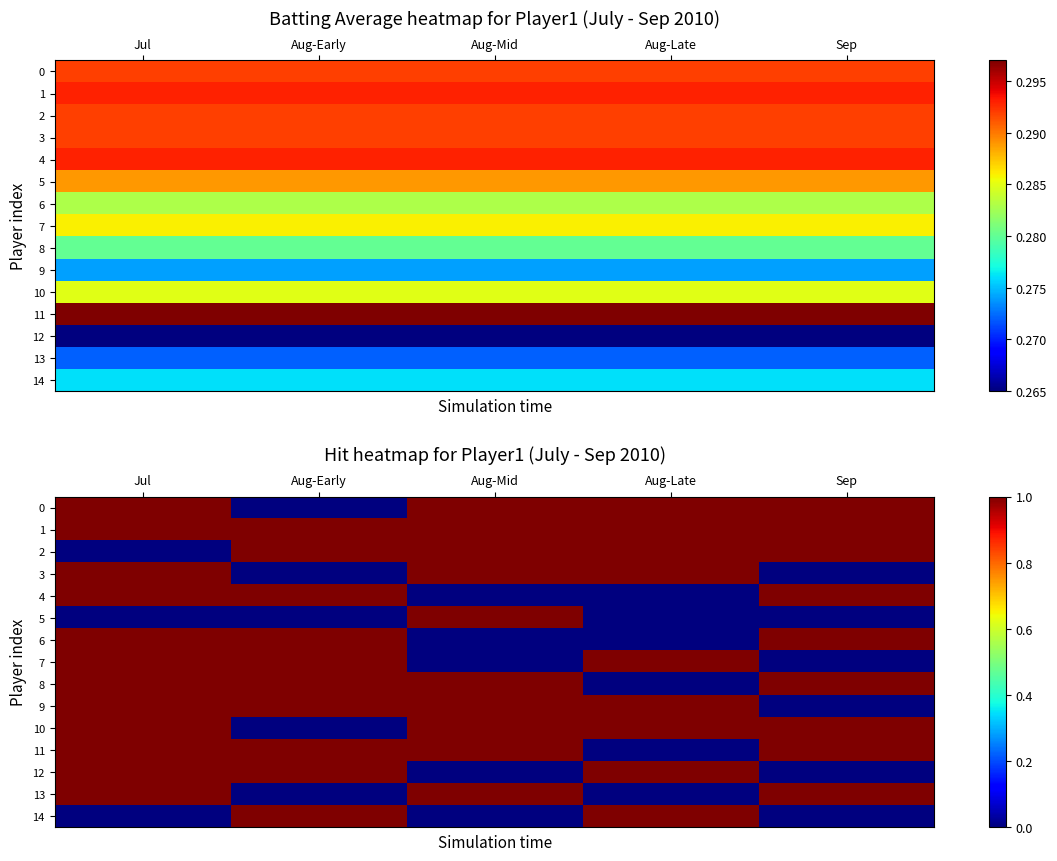

Is it true that 14 equals 0 at Jul?

True